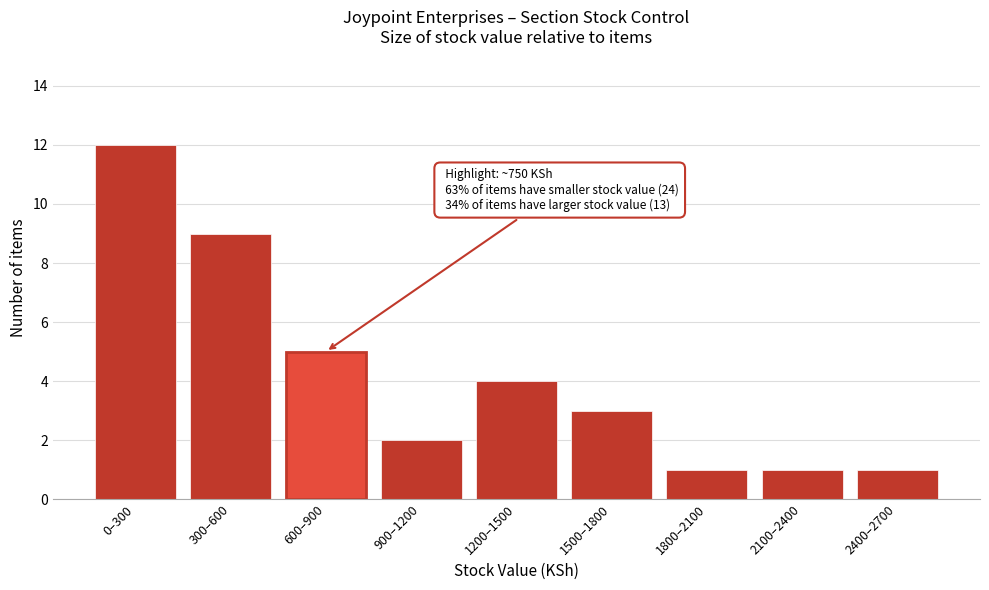

Reading left to right, list all the values displayed in this chart.

0–300=12	300–600=9	600–900=5	900–1200=2	1200–1500=4	1500–1800=3	1800–2100=1	2100–2400=1	2400–2700=1